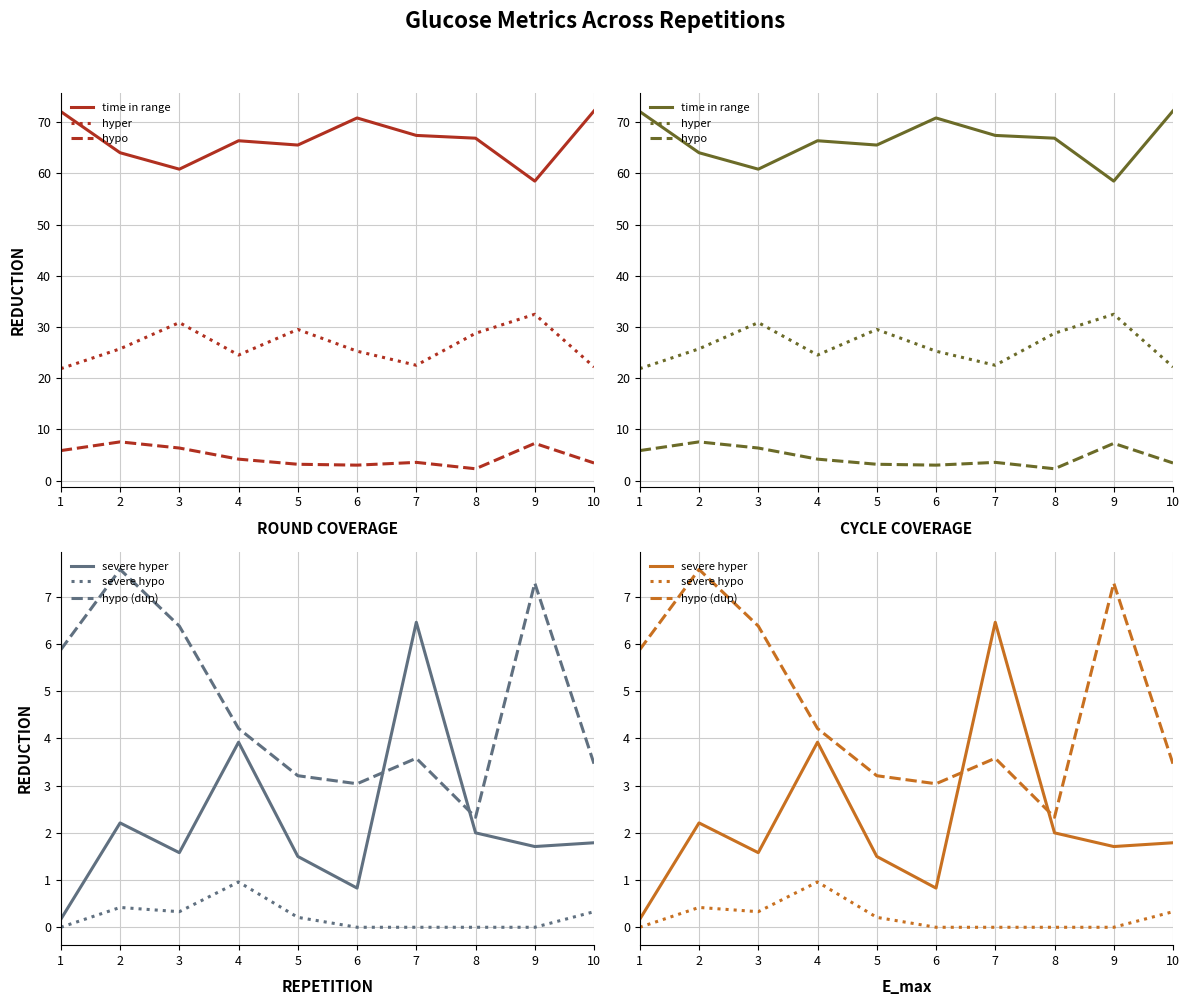

What are all the series names shown in the legend?

time in range, hyper, hypo, severe hyper, severe hypo, hypo (dup)